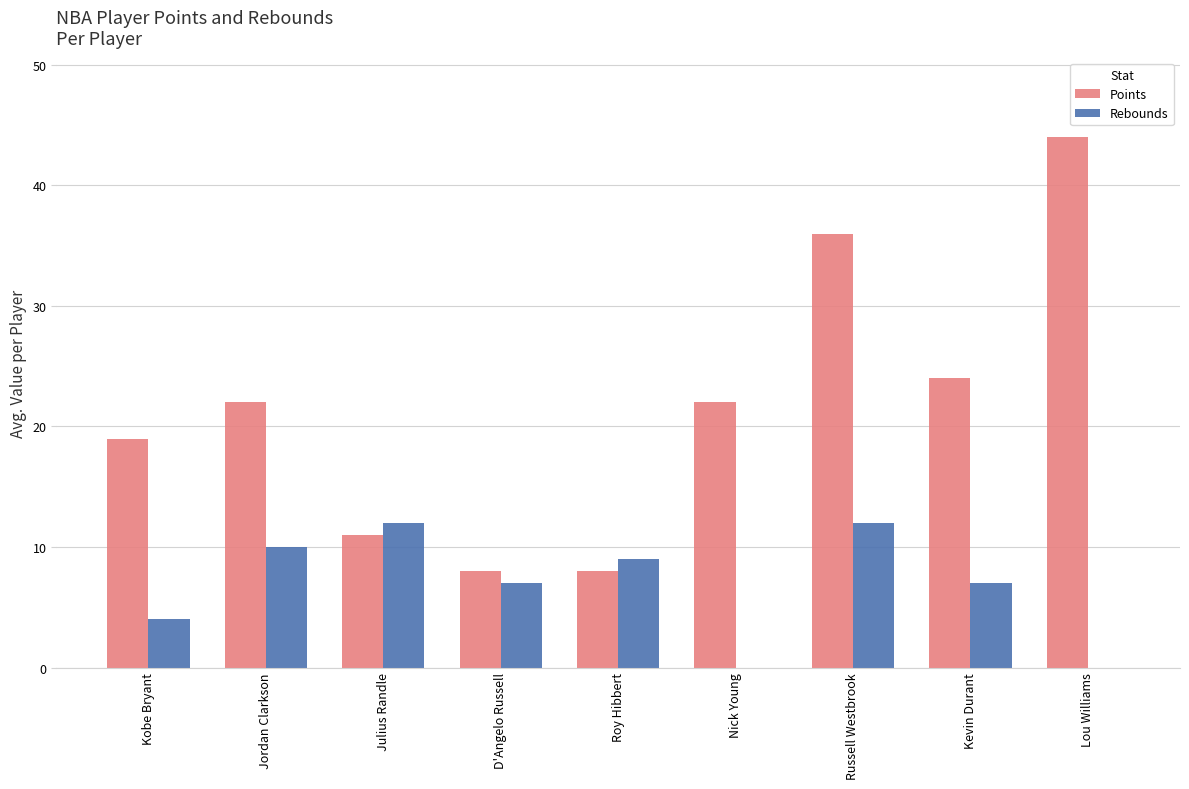

Reading left to right, extract all data points from this chart.

Points: Kobe Bryant=19	Jordan Clarkson=22	Julius Randle=11	D'Angelo Russell=8	Roy Hibbert=8	Nick Young=22	Russell Westbrook=36	Kevin Durant=24	Lou Williams=44
Rebounds: Kobe Bryant=4	Jordan Clarkson=10	Julius Randle=12	D'Angelo Russell=7	Roy Hibbert=9	Nick Young=0	Russell Westbrook=12	Kevin Durant=7	Lou Williams=0